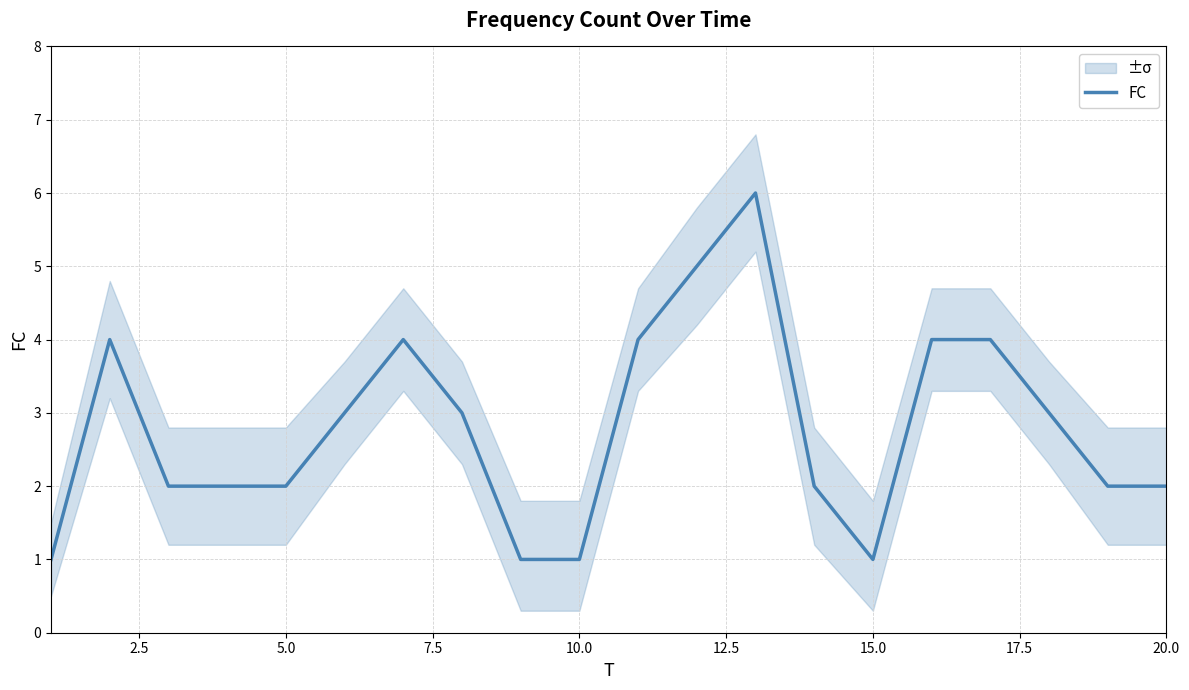

True or false: the data has more than 2 interior local peaks.

True